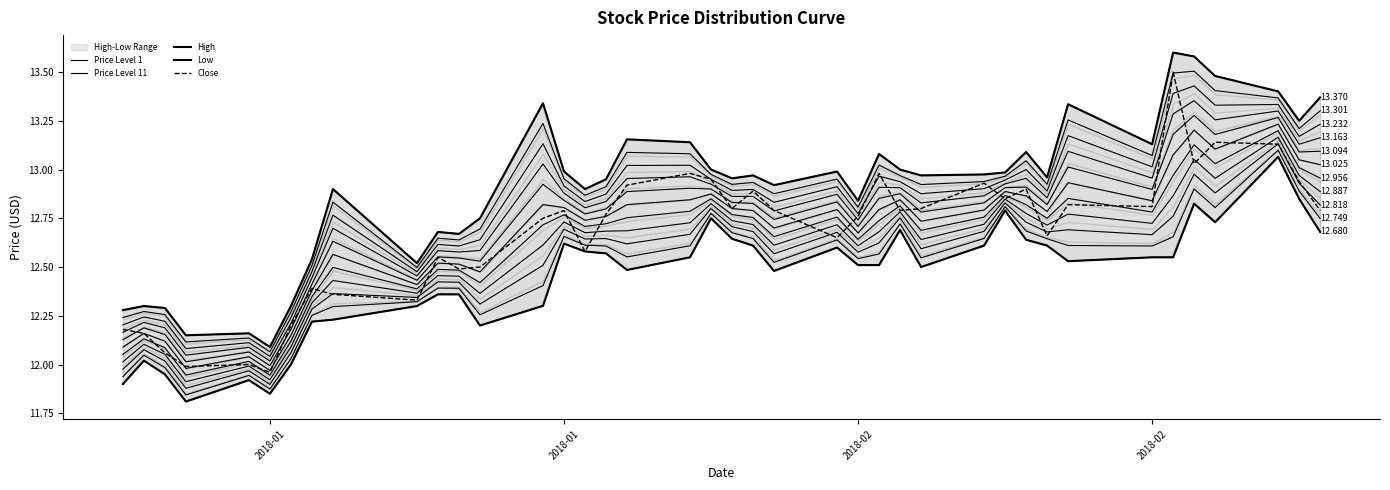

What is the value of the Price Level 1 point at the 40th from the left?

12.7